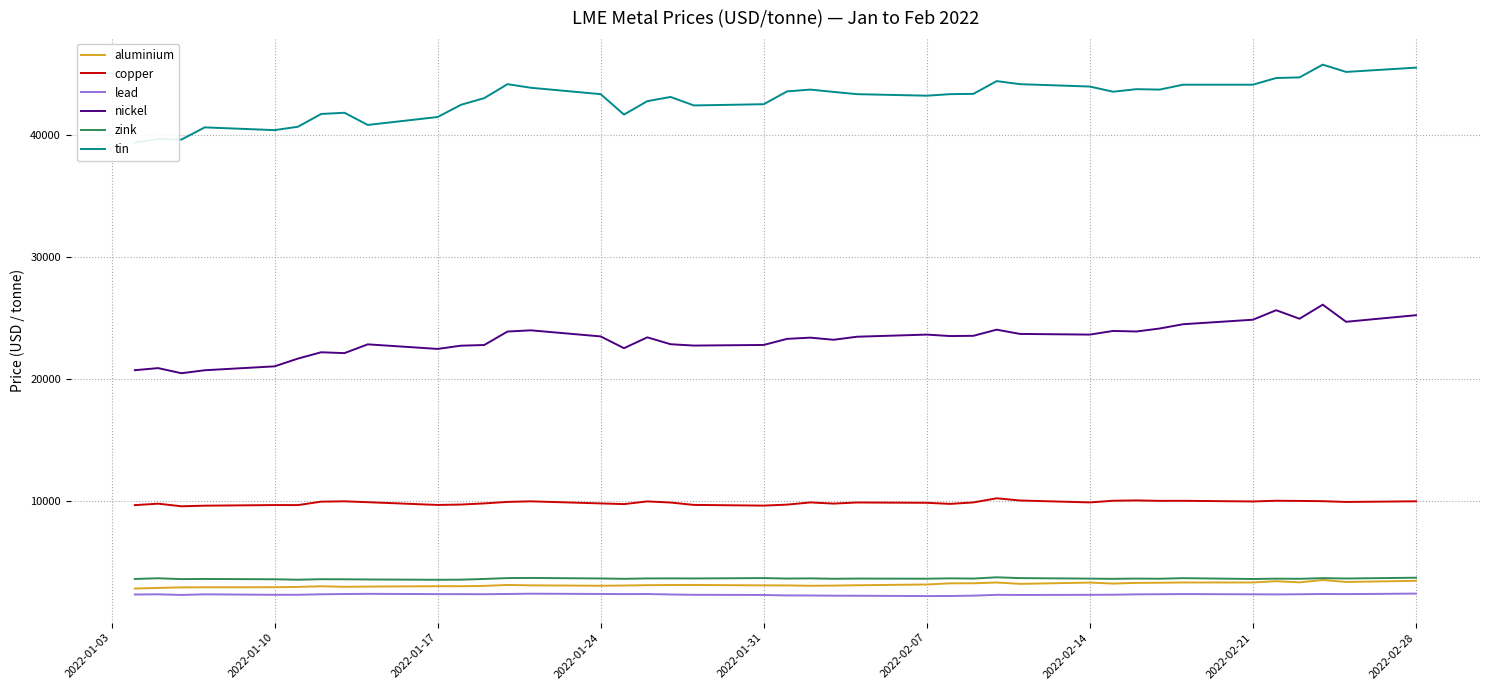

What is the highest value of the zink series?

3738.0